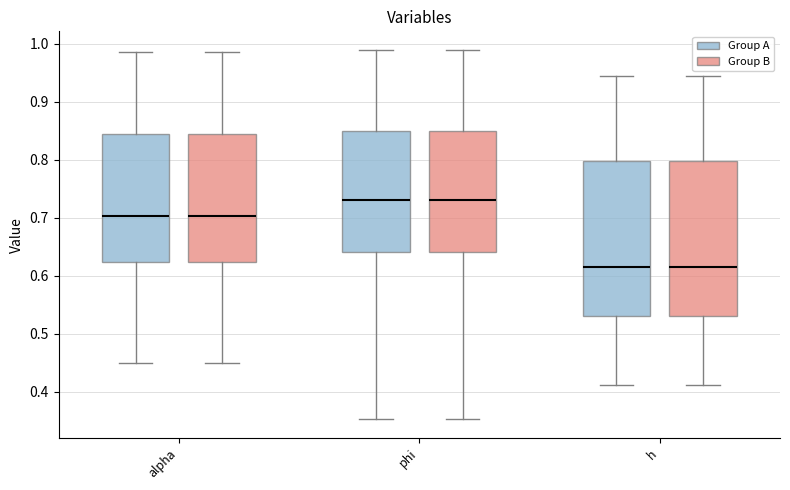

Reading left to right, transcribe this box plot: for each box, give where its median line is, the range the box spans, and where its two whiskers end, as read against the y-axis. The values are not printed on the chart, so give them approximately, as read against the axis.

alpha (Group A): median 0.70, box 0.62 to 0.84, whiskers 0.45 to 0.99
alpha (Group B): median 0.70, box 0.62 to 0.84, whiskers 0.45 to 0.99
phi (Group A): median 0.73, box 0.64 to 0.85, whiskers 0.35 to 0.99
phi (Group B): median 0.73, box 0.64 to 0.85, whiskers 0.35 to 0.99
h (Group A): median 0.62, box 0.53 to 0.80, whiskers 0.41 to 0.94
h (Group B): median 0.62, box 0.53 to 0.80, whiskers 0.41 to 0.94